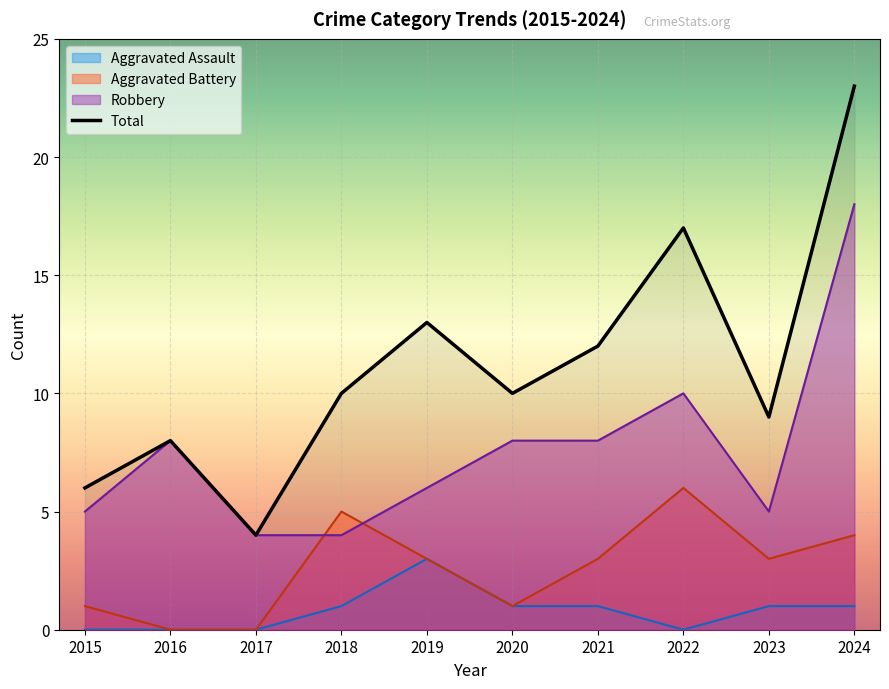

At which label does the data first exceed 10?

2019